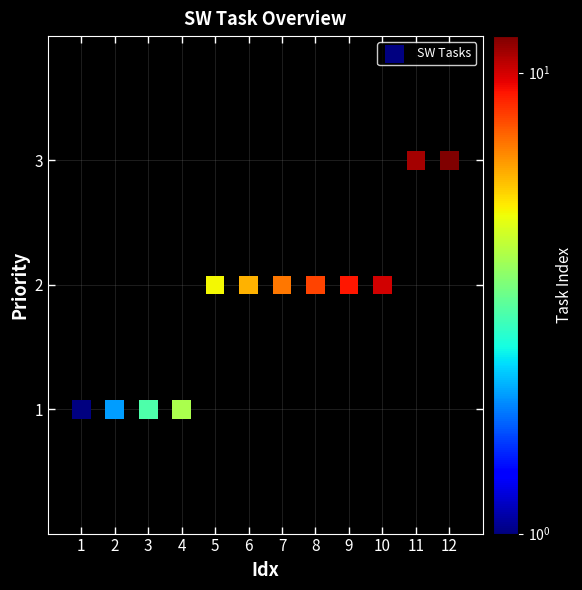

What is the average X value?

6